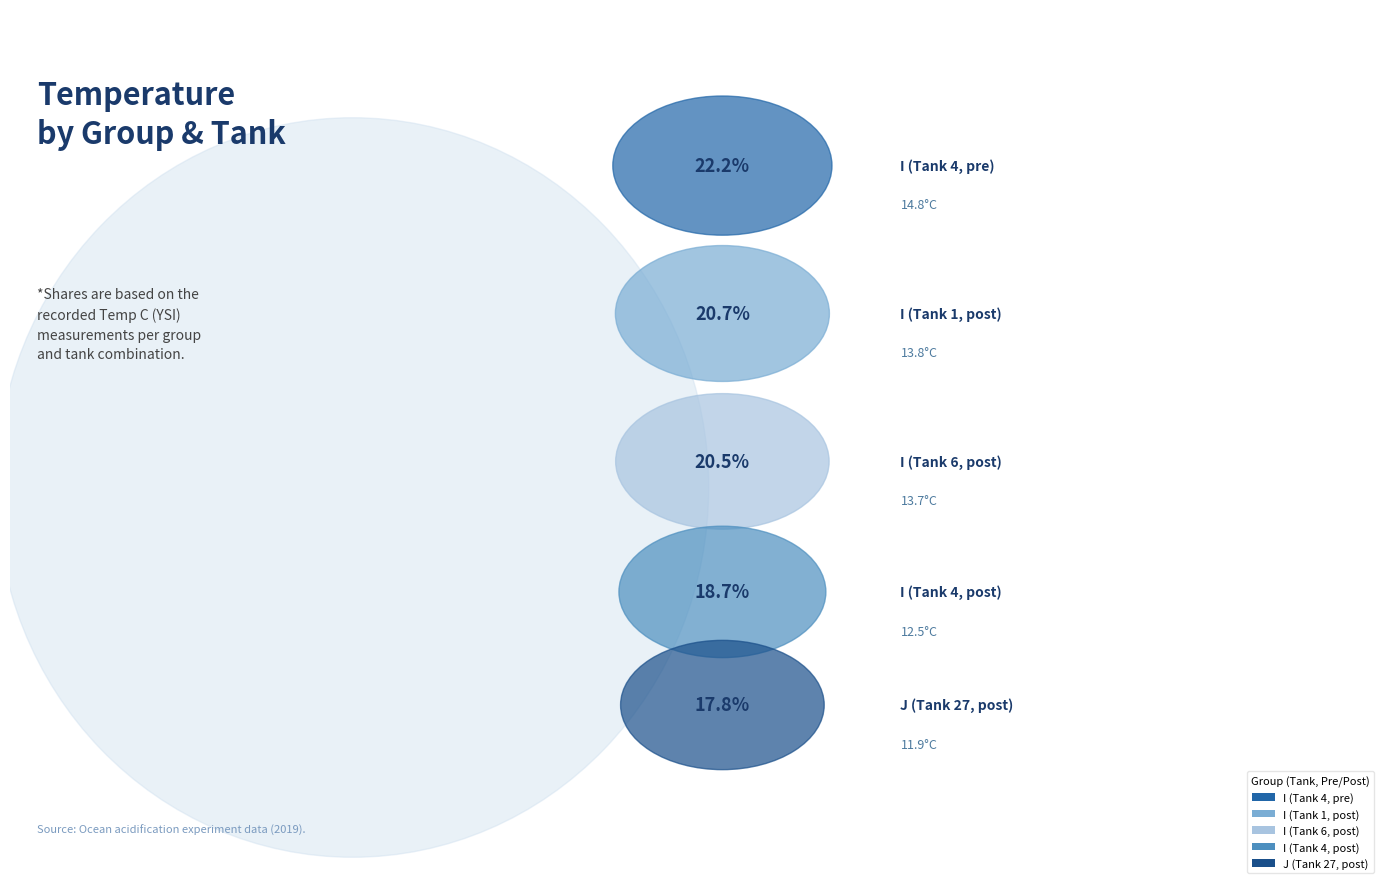

Approximately how many times larger is the value at I (Tank 6, post) compared to I (Tank 4, post)?

1.1